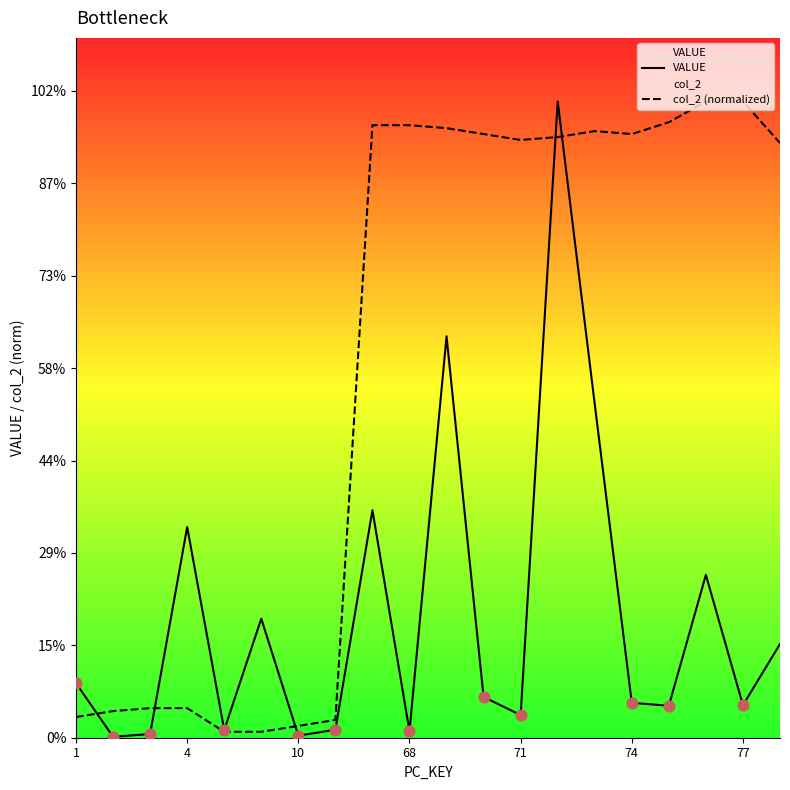

Which series reaches the minimum Y coordinate?

VALUE